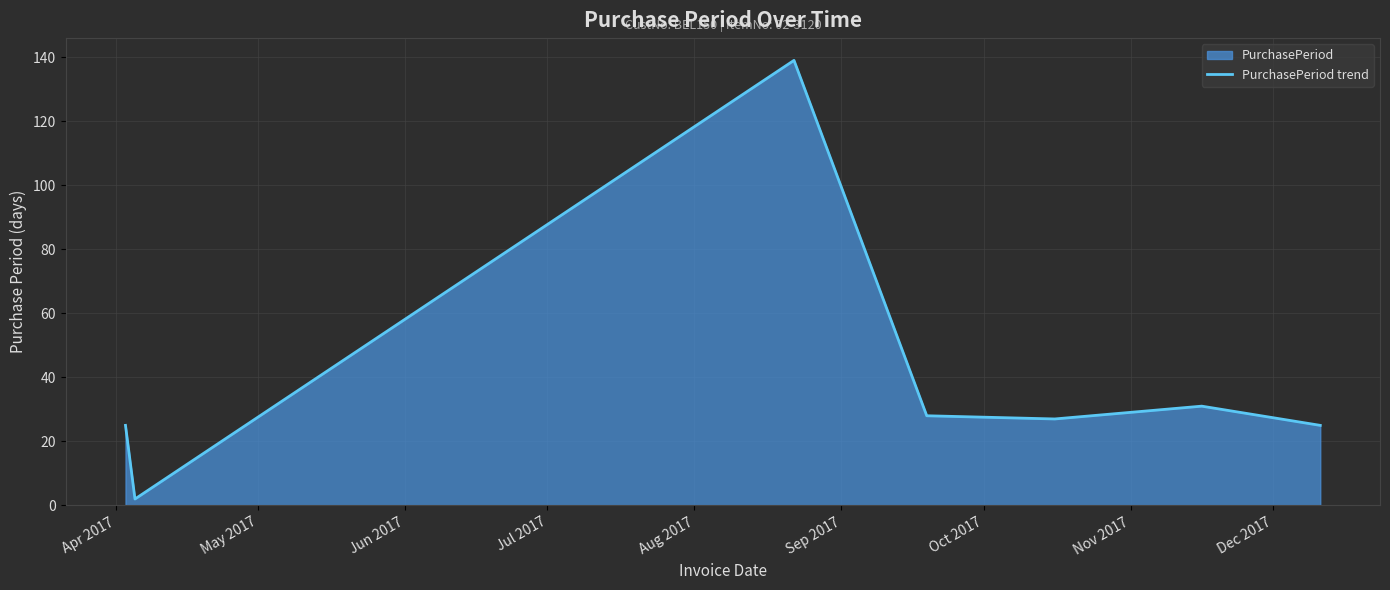

What is the maximum value shown in the chart?

139